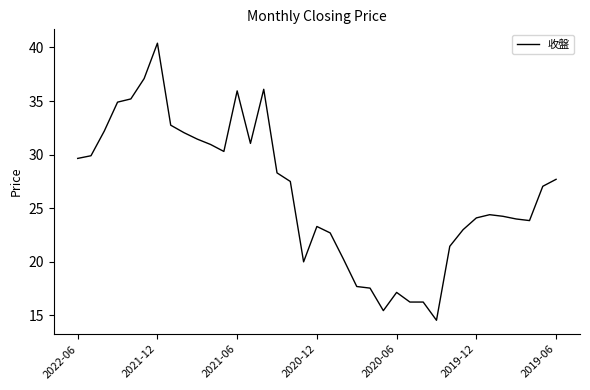

What is the maximum value shown in the chart?

40.4